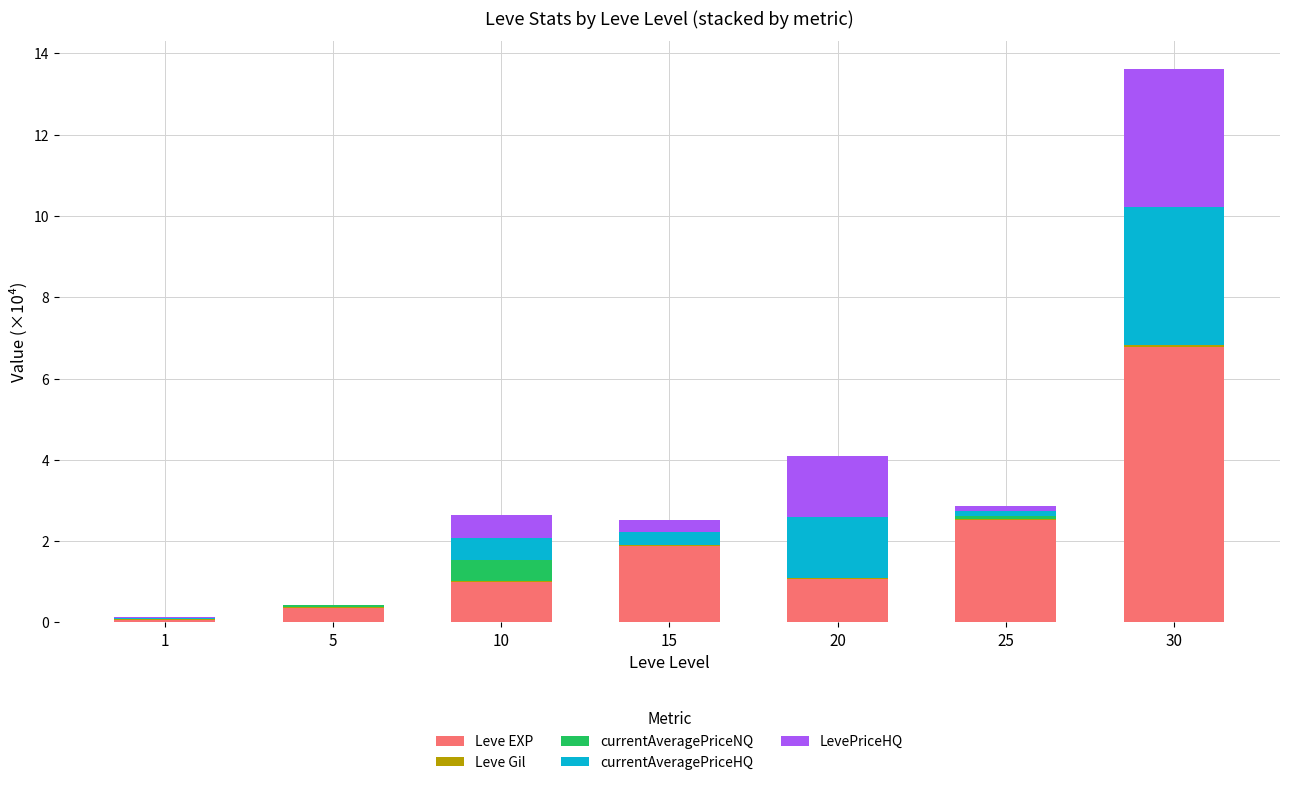

At which category is the sum across all series the highest?

30